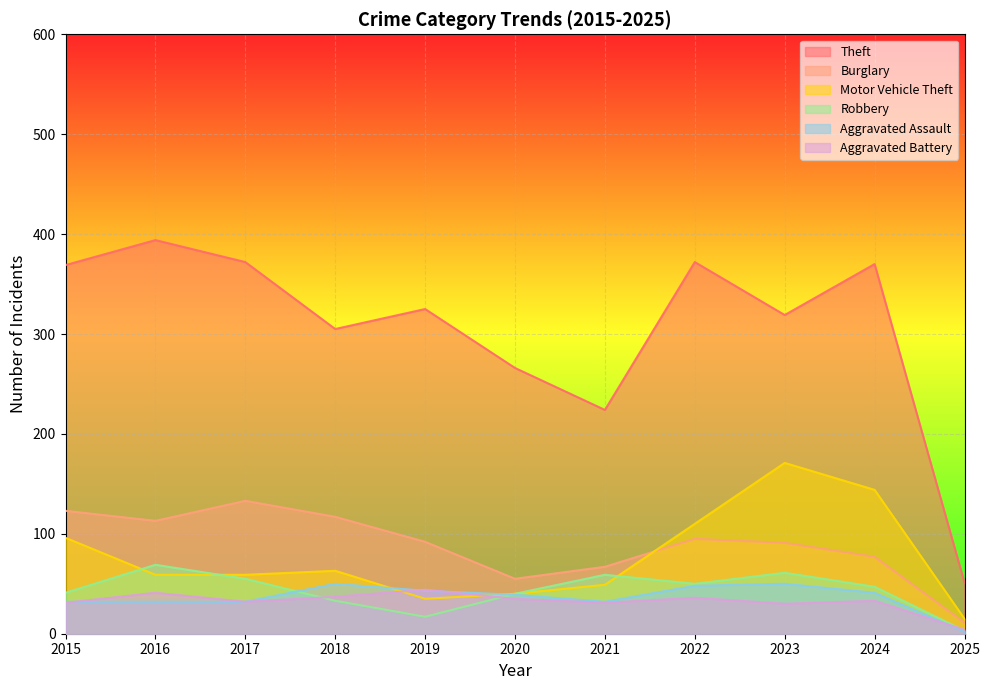

What is the value of the Aggravated Assault point at the 3rd from the left?

32